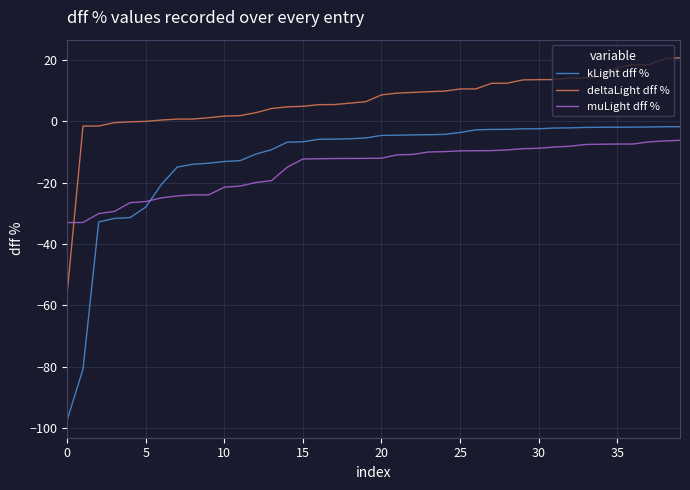

Which series has the largest total across all categories?

deltaLight dff %